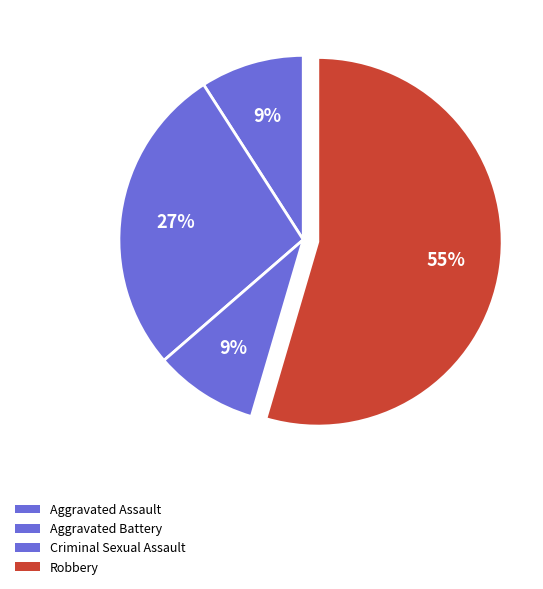

To the nearest percent, what portion does Aggravated Assault represent?

9%